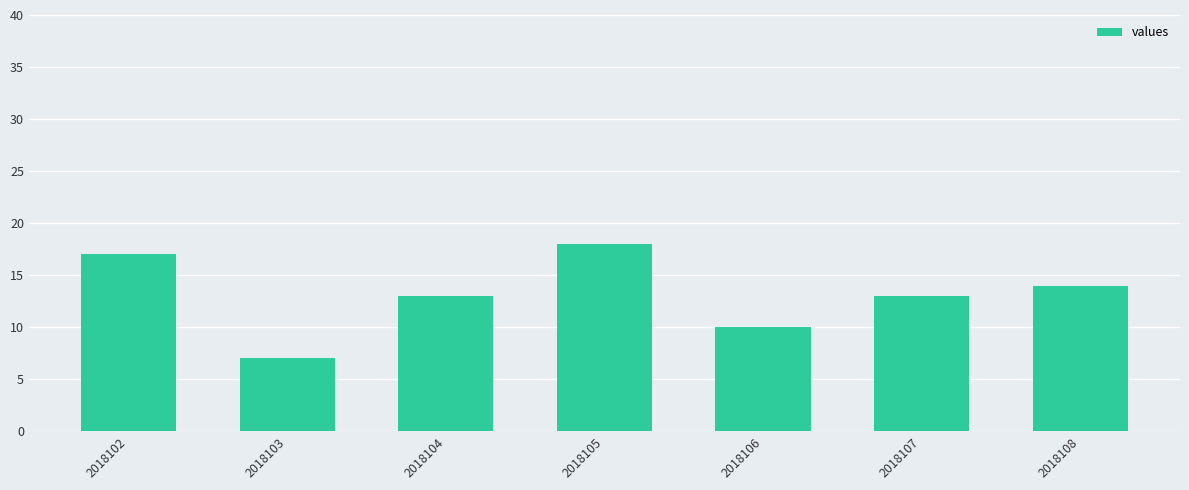

What is the difference between the second highest and minimum values?

10